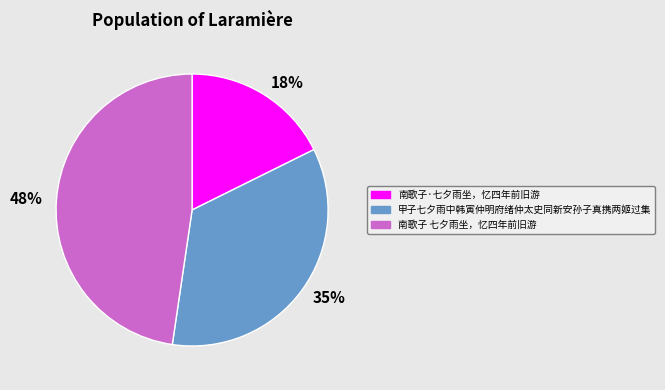

Is it true that 35% is 35% of the pie?

True